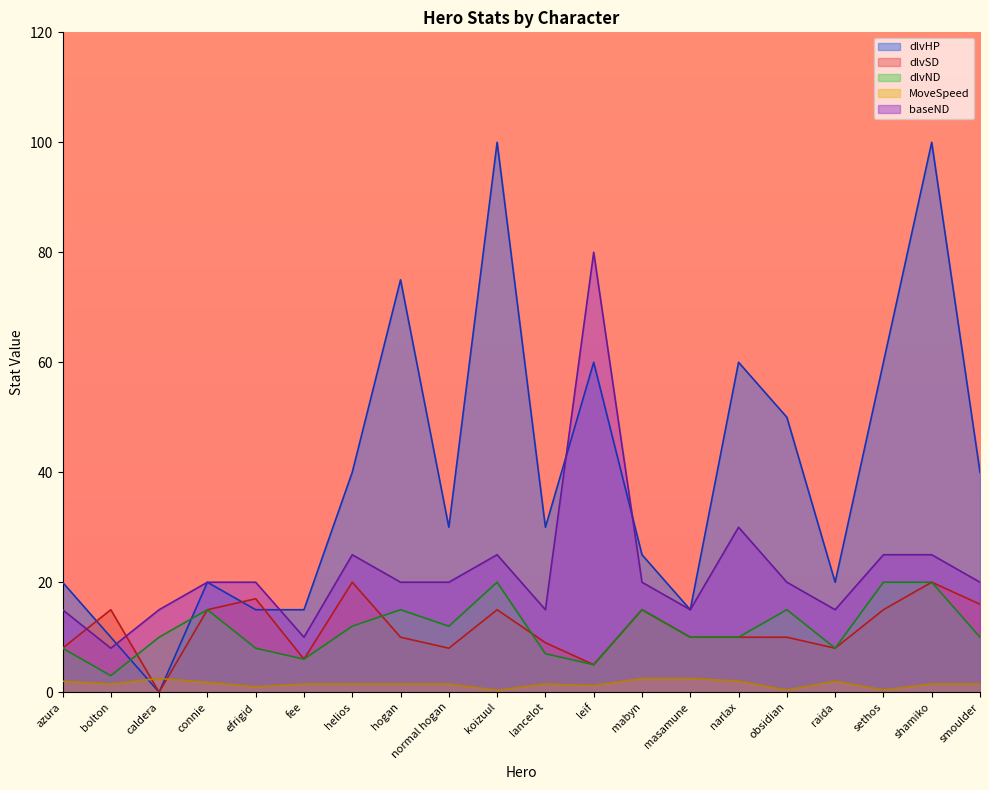

Which series has the largest range (max minus min)?

dlvHP